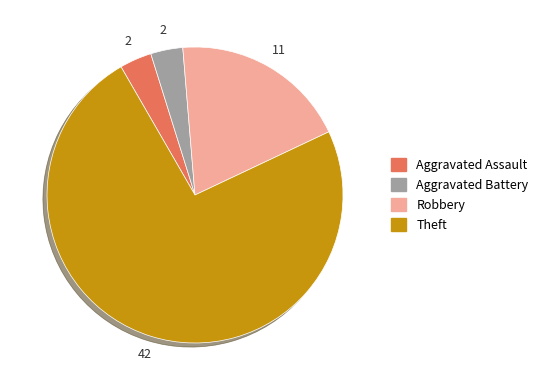

Do Aggravated Battery and Aggravated Assault together represent more than half of the pie?

No